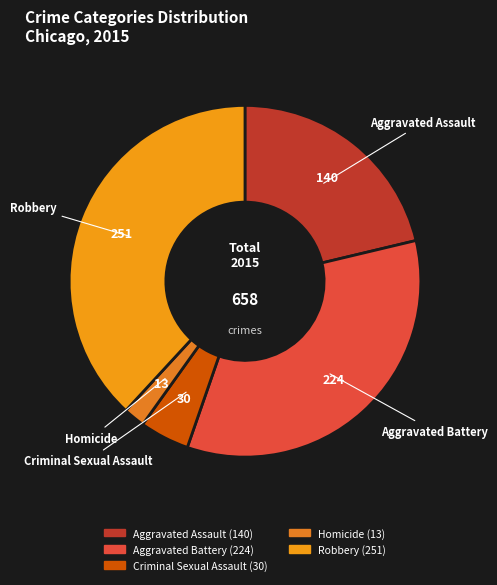

Approximately how many times larger is the value at Aggravated Assault compared to Criminal Sexual Assault?

4.7